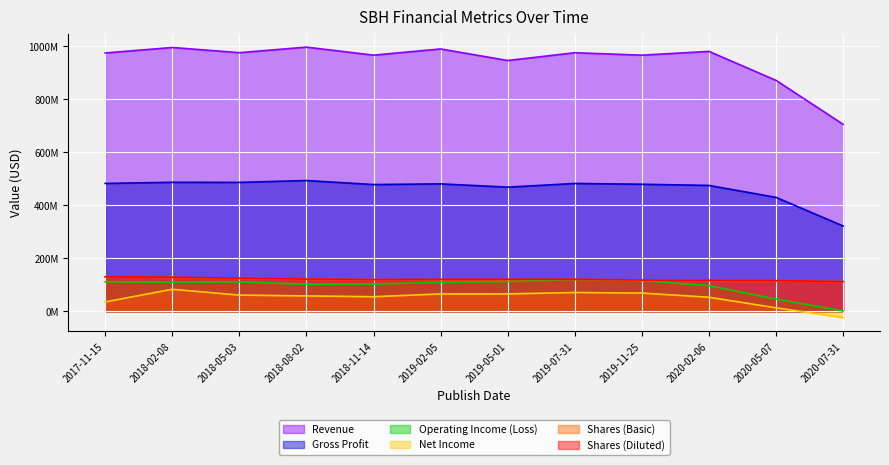

At which label does Shares (Basic) reach its minimum?

2020-07-31